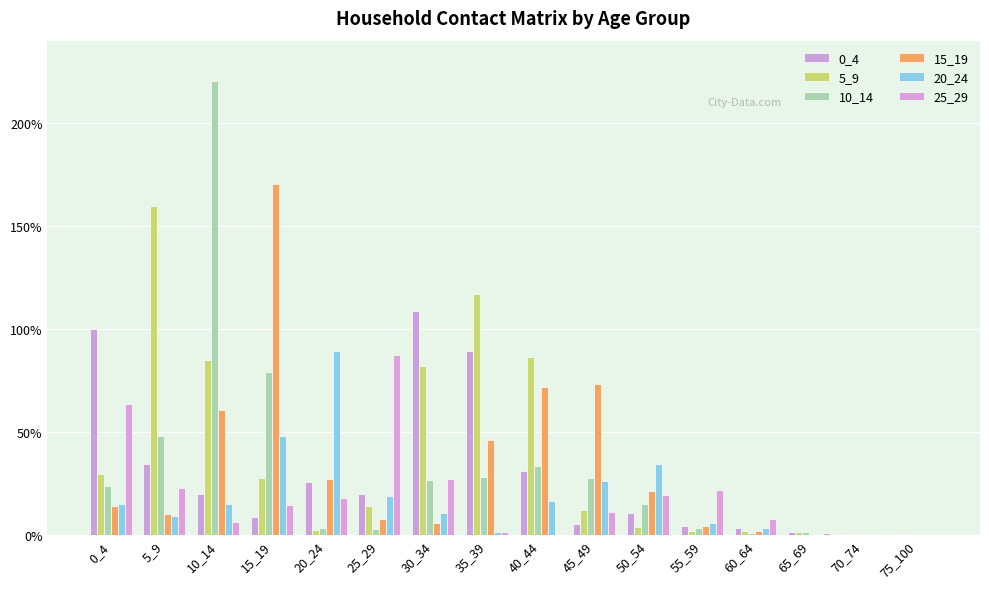

List the labels in order of 5_9 value, smallest first.

75_100, 70_74, 65_69, 60_64, 55_59, 20_24, 50_54, 45_49, 25_29, 15_19, 0_4, 30_34, 10_14, 40_44, 35_39, 5_9